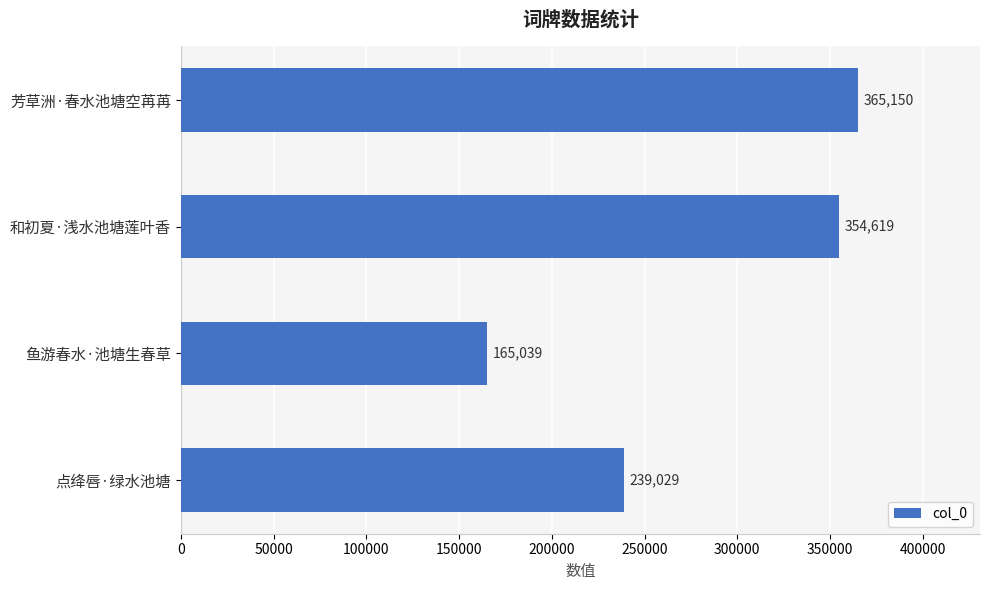

What is the difference between the maximum and minimum values?

200111